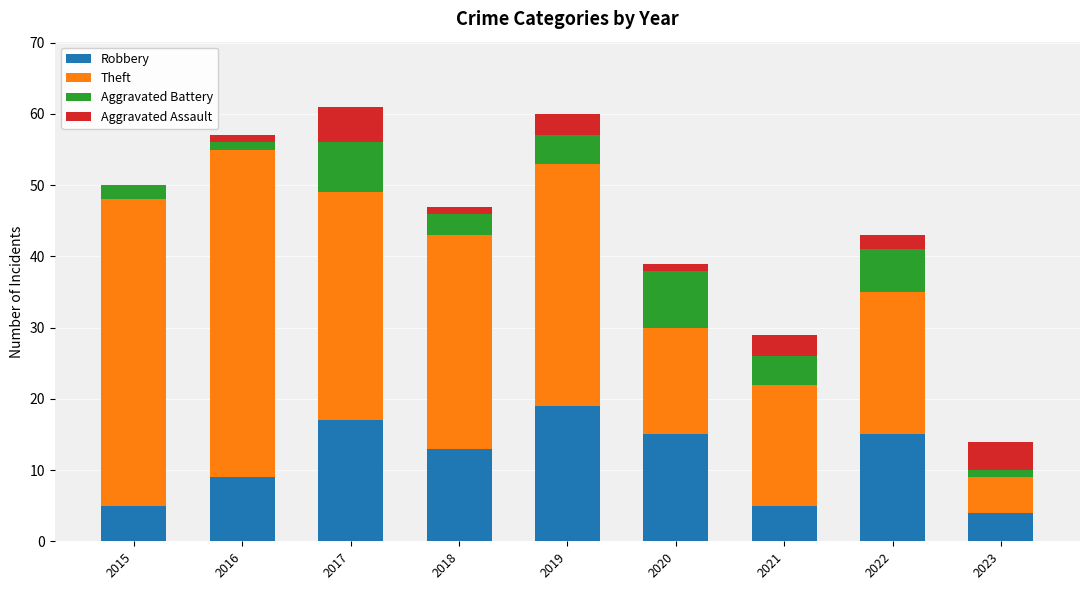

True or false: Robbery has a value of 15 at 2020.

True